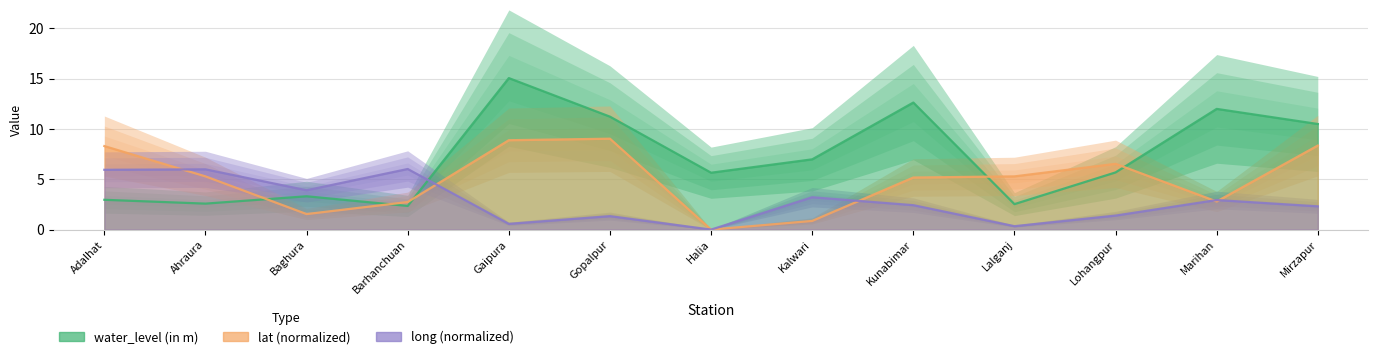

Reading right to left, transcribe all the data shown in this chart.

water_level (in m): 10.5	12.0	5.7	2.5	12.6	7.0	5.7	11.2	15.1	2.4	3.3	2.6	3.0
lat: 8.3	2.8	6.5	5.3	5.2	0.9	0.0	9.0	8.9	2.7	1.5	5.3	8.3
long: 2.3	2.9	1.4	0.3	2.4	3.2	0.0	1.3	0.6	6.0	3.9	6.0	5.9